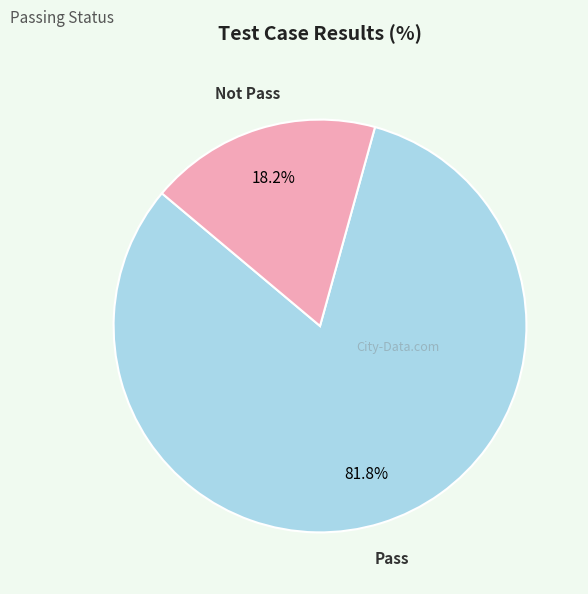

Is there a majority slice in this chart?

Yes